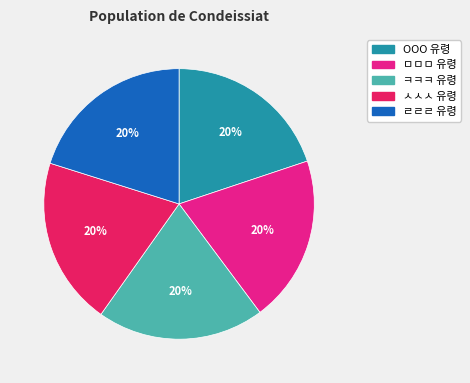

Does any single category account for the majority?

No